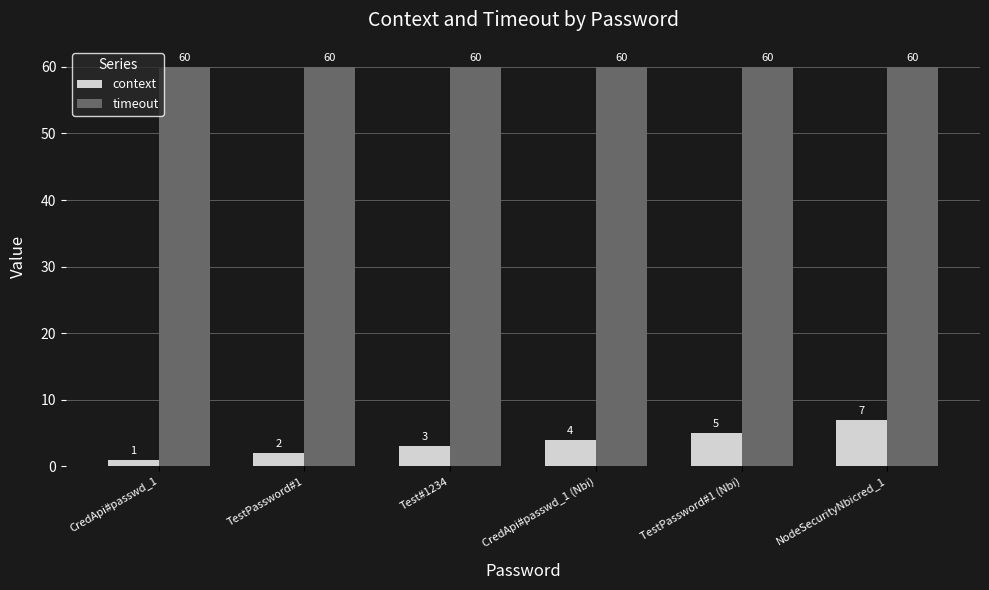

Reading left to right, what are all the values shown in this chart?

context: CredApi#passwd_1=1	TestPassword#1=2	Test#1234=3	CredApi#passwd_1 (Nbi)=4	TestPassword#1 (Nbi)=5	NodeSecurityNbicred_1=7
timeout: CredApi#passwd_1=60	TestPassword#1=60	Test#1234=60	CredApi#passwd_1 (Nbi)=60	TestPassword#1 (Nbi)=60	NodeSecurityNbicred_1=60